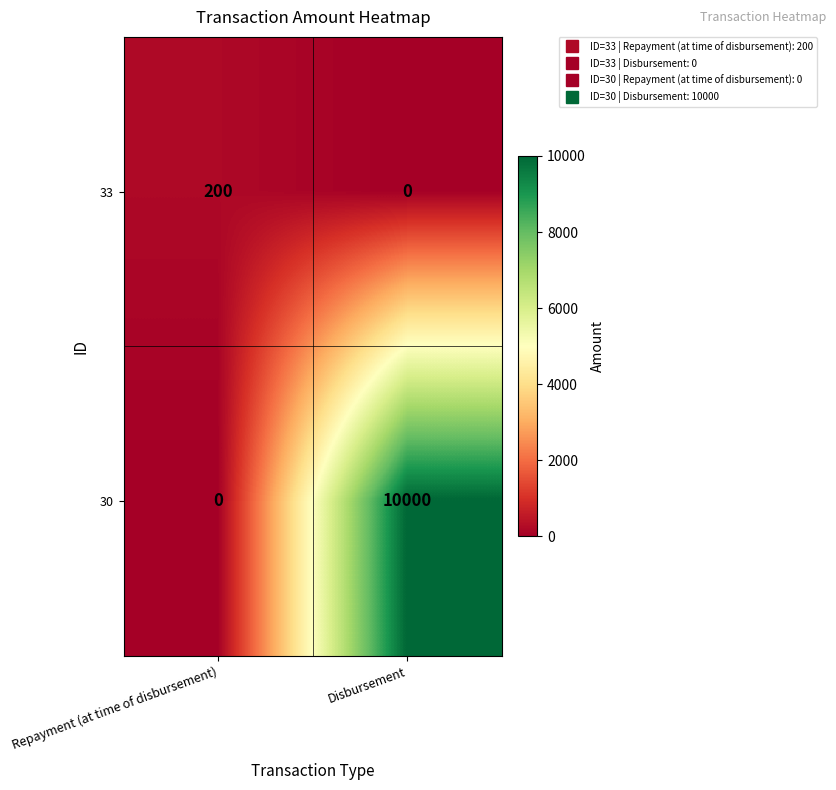

Where is 30 nearest to the value 5000?

Repayment (at time of disbursement)